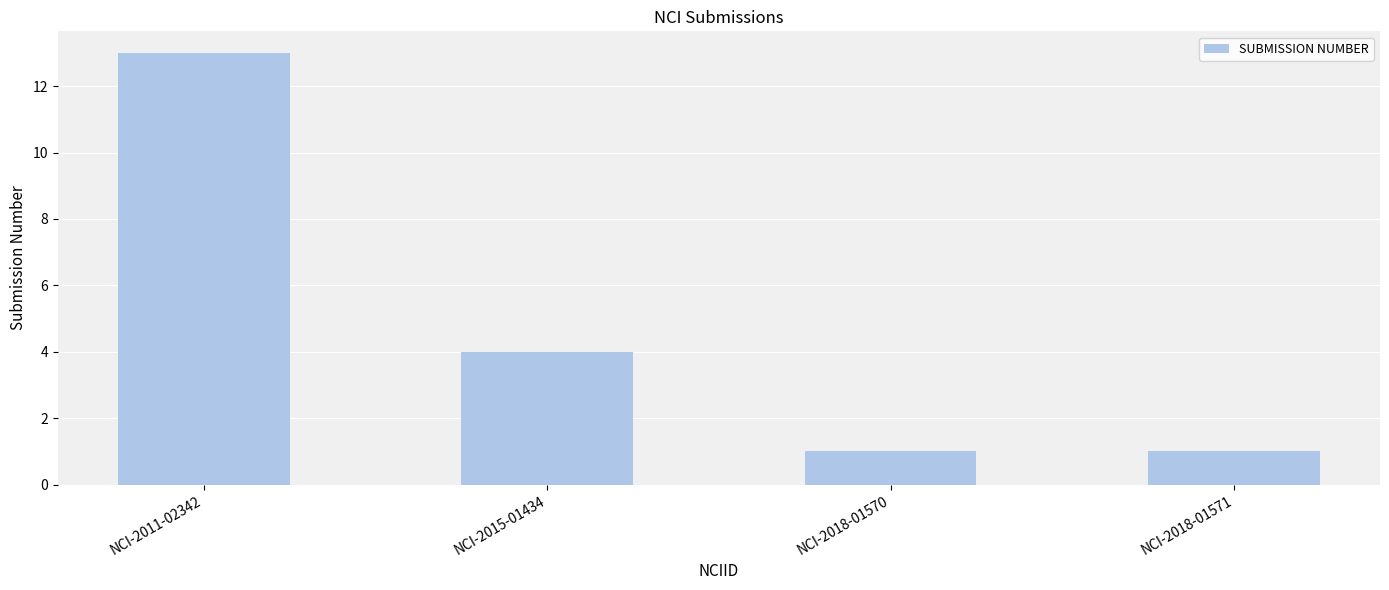

At which label does the data first exceed 4?

NCI-2011-02342